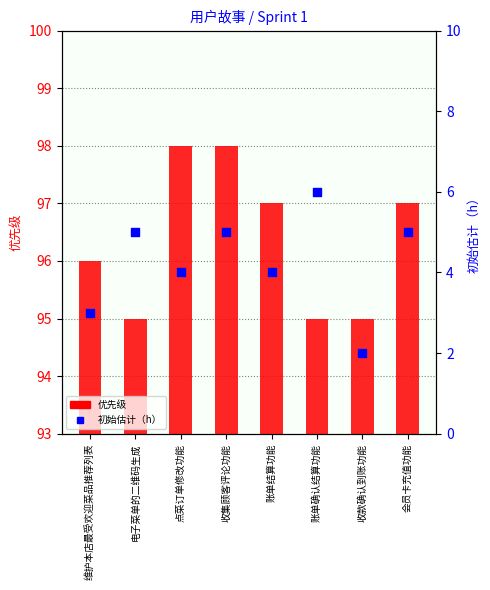

Which series has the largest total across all categories?

优先级